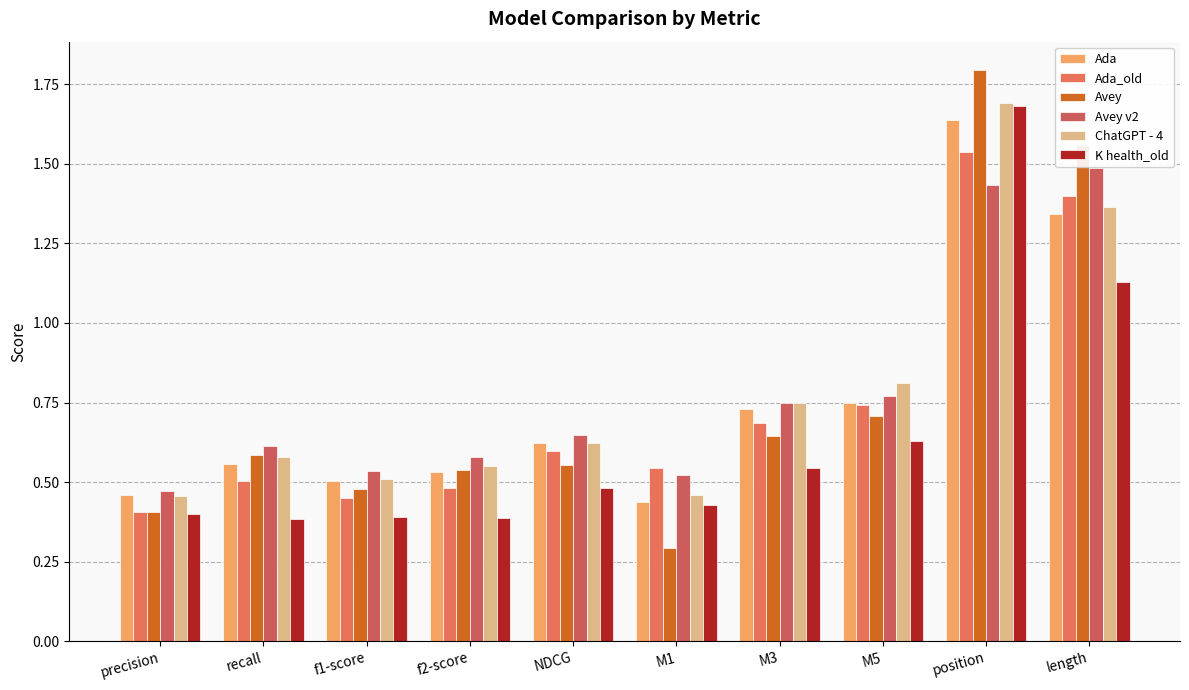

Count the number of data series in this chart.

6